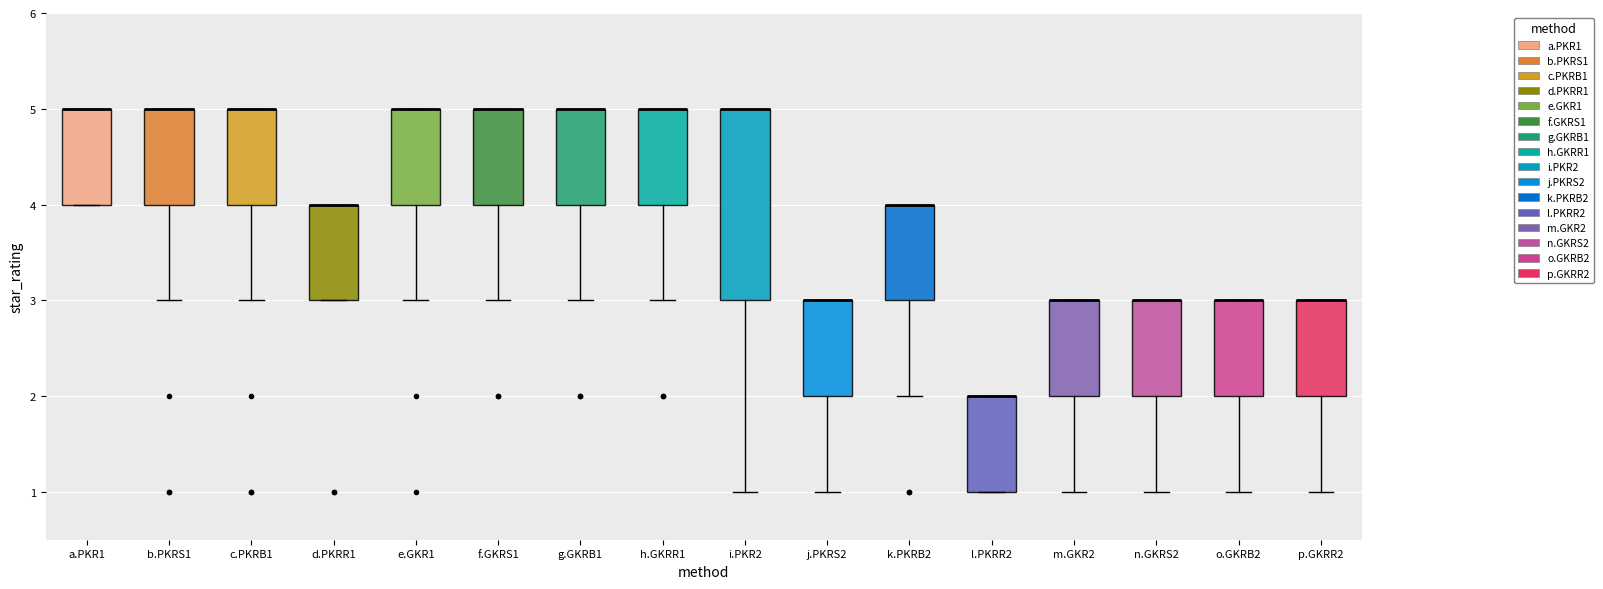

Where is the upper edge of the box for a.PKR1 on the y-axis? The values are not printed on the chart, so give them approximately, as read against the axis.

5